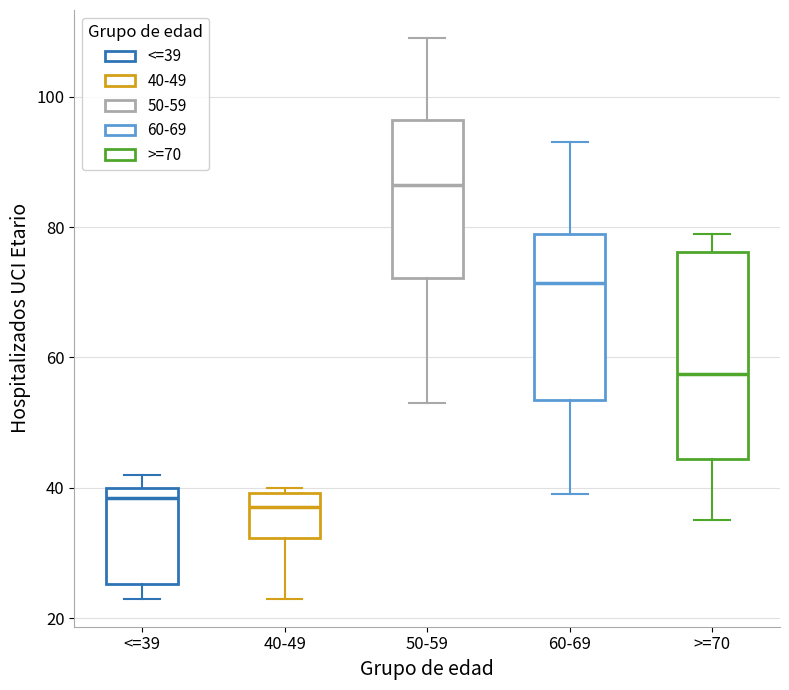

Reading left to right, transcribe this box plot: for each box, give where its median line is, the range the box spans, and where its two whiskers end, as read against the y-axis. The values are not printed on the chart, so give them approximately, as read against the axis.

<=39: median 38, box 26 to 40, whiskers 24 to 42
40-49: median 38, box 32 to 40, whiskers 24 to 40 (just above the box's upper edge)
50-59: median 86, box 72 to 96, whiskers 54 to 110
60-69: median 72, box 54 to 80, whiskers 40 to 94
>=70: median 58, box 44 to 76, whiskers 36 to 80